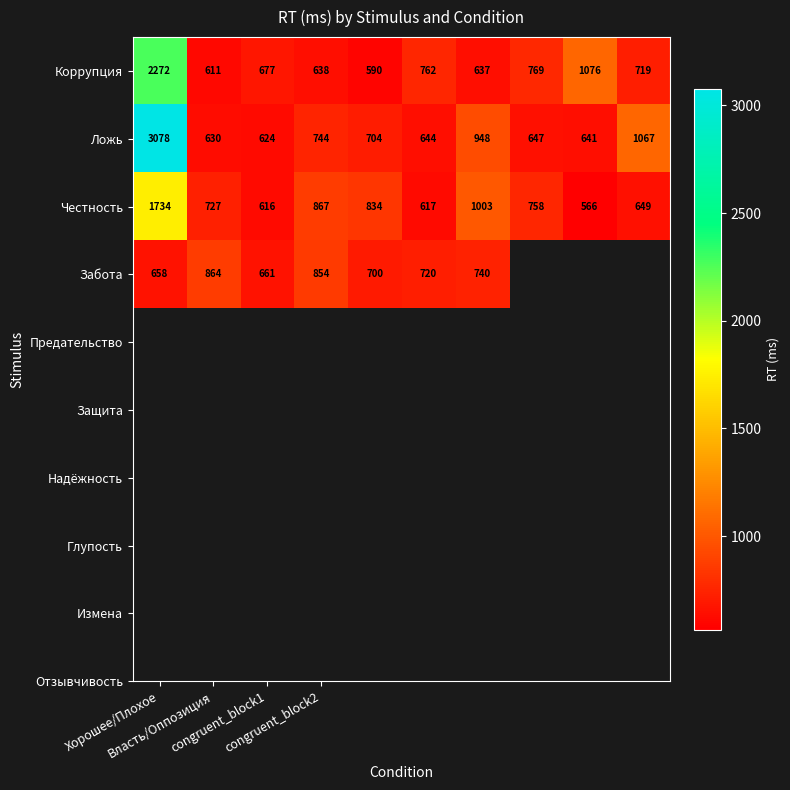

Which category has the highest value across all series?

Хорошее/Плохое